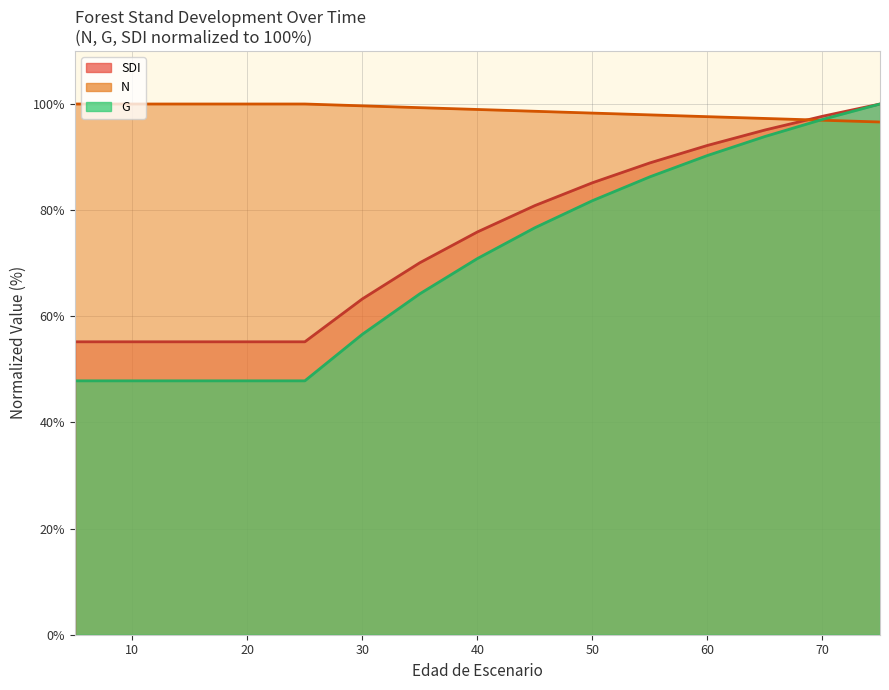

What is the highest value of the G series?

100.0